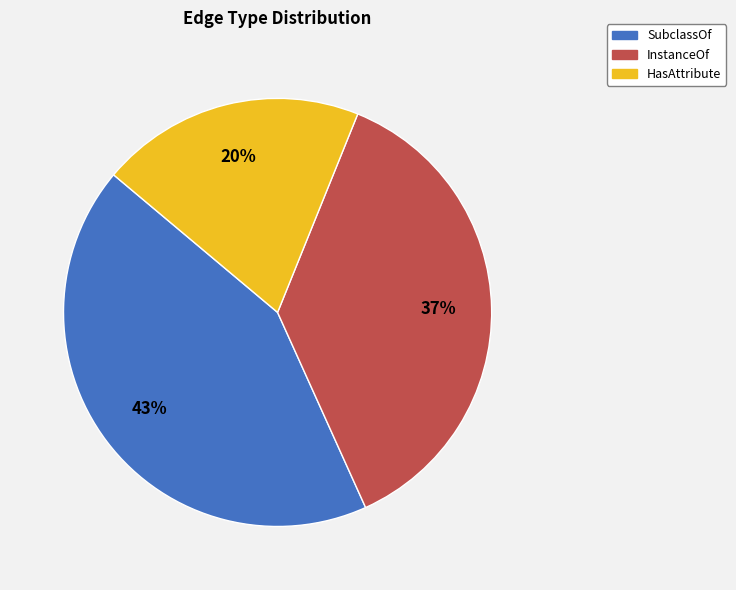

To the nearest percent, what percentage of the pie is InstanceOf?

37%